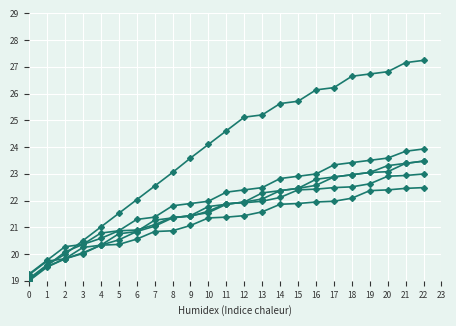

How many lines are shown in the chart?

6